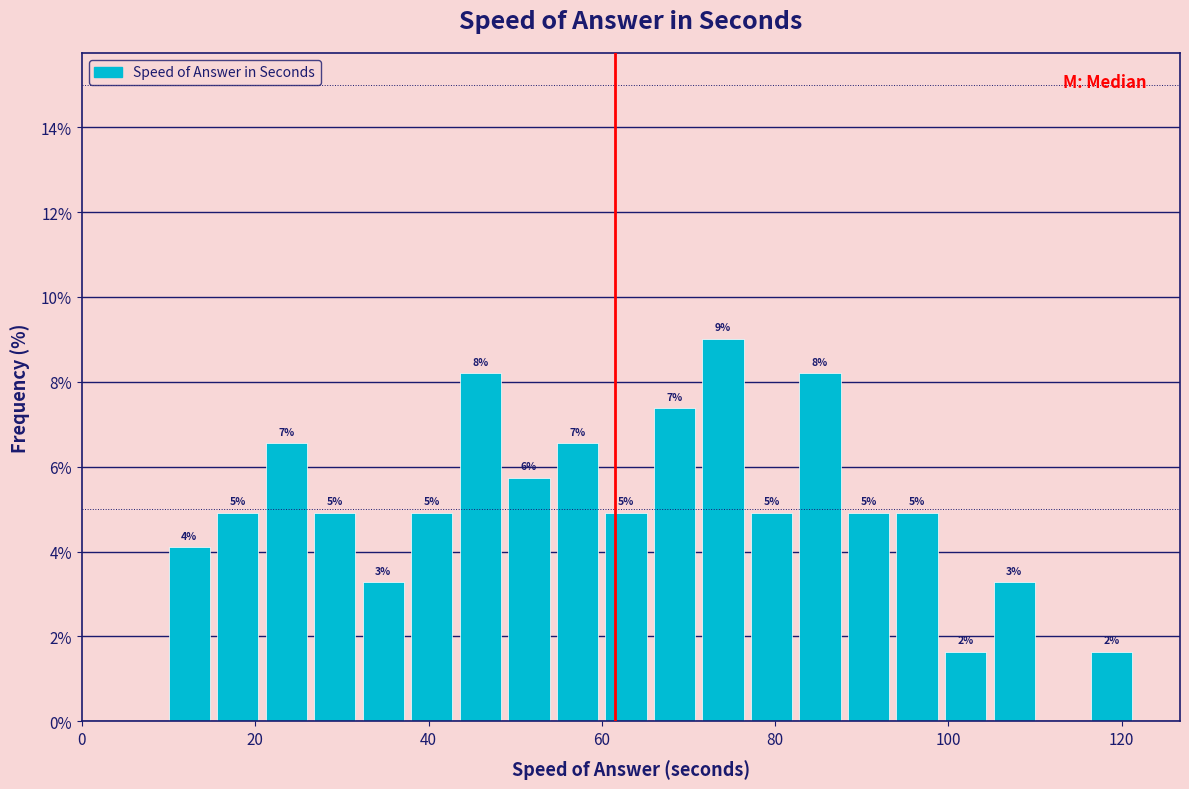

Around what value on the x-axis is the tallest bar? Give the approximate position of its centre, as read against the axis.

74